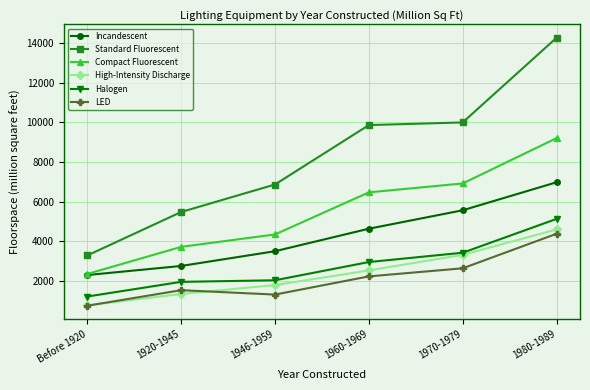

What is the value of the Halogen point at the 2nd from the left?

1948